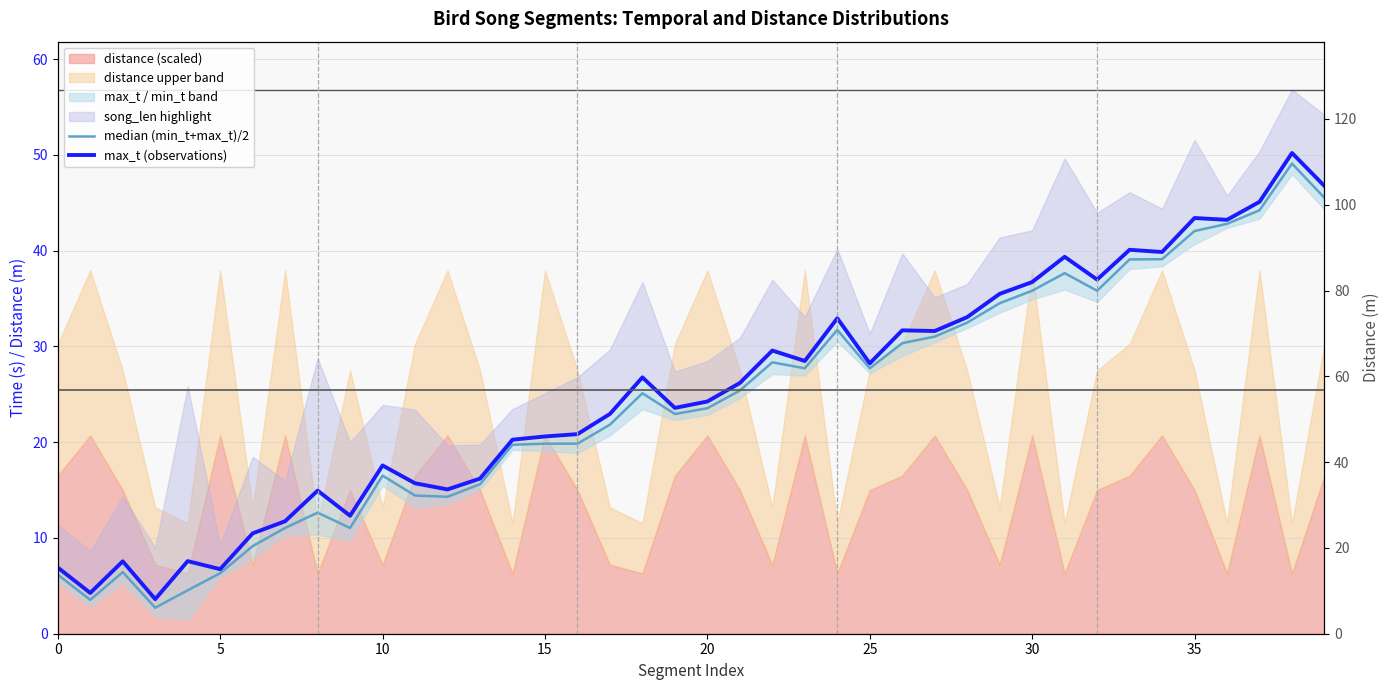

What is the average value of the median (min_t+max_t)/2 series?

24.2